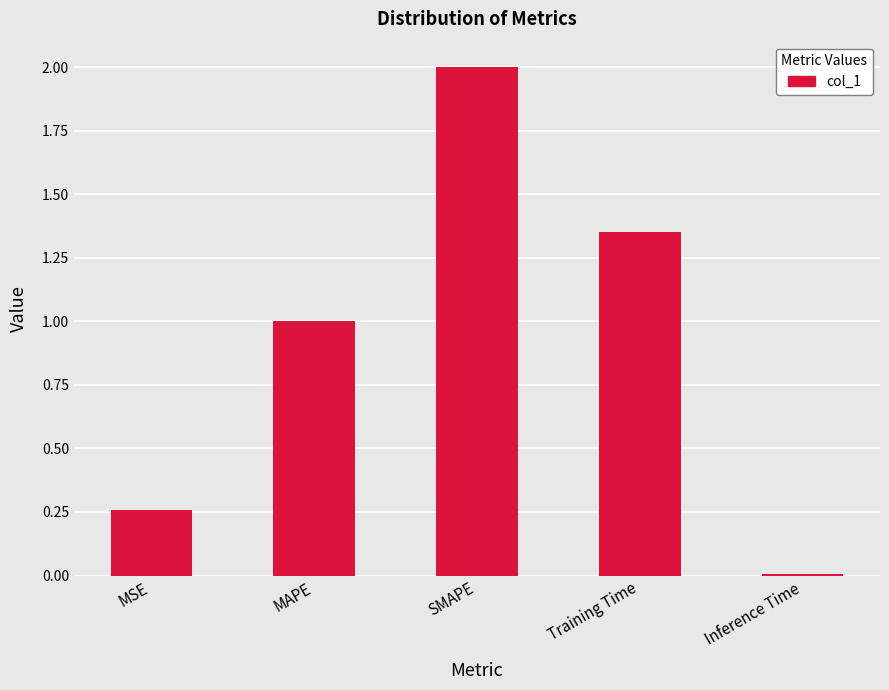

How many distinct data groups are displayed?

1